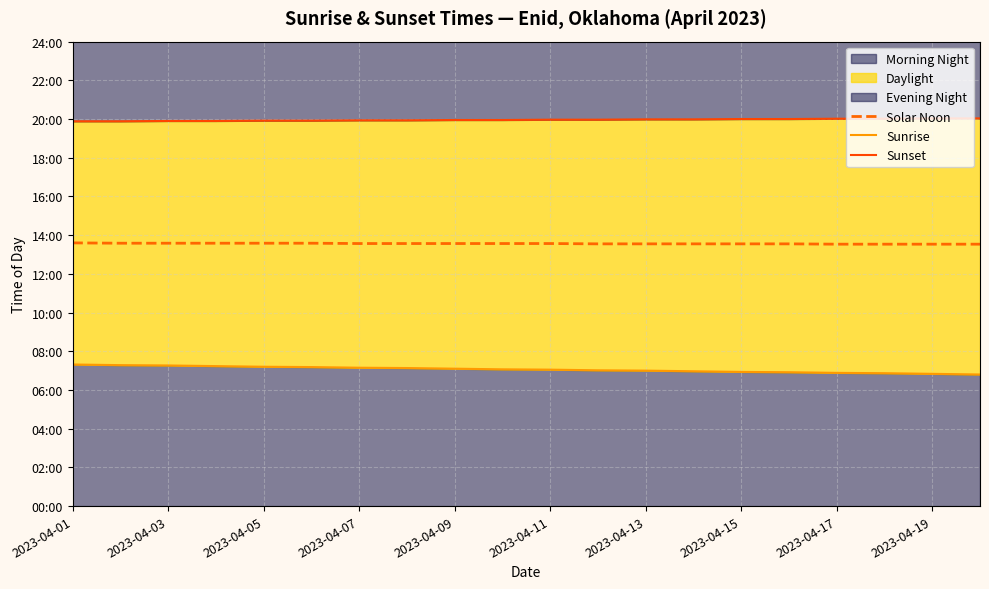

What is the greatest value displayed?

1202